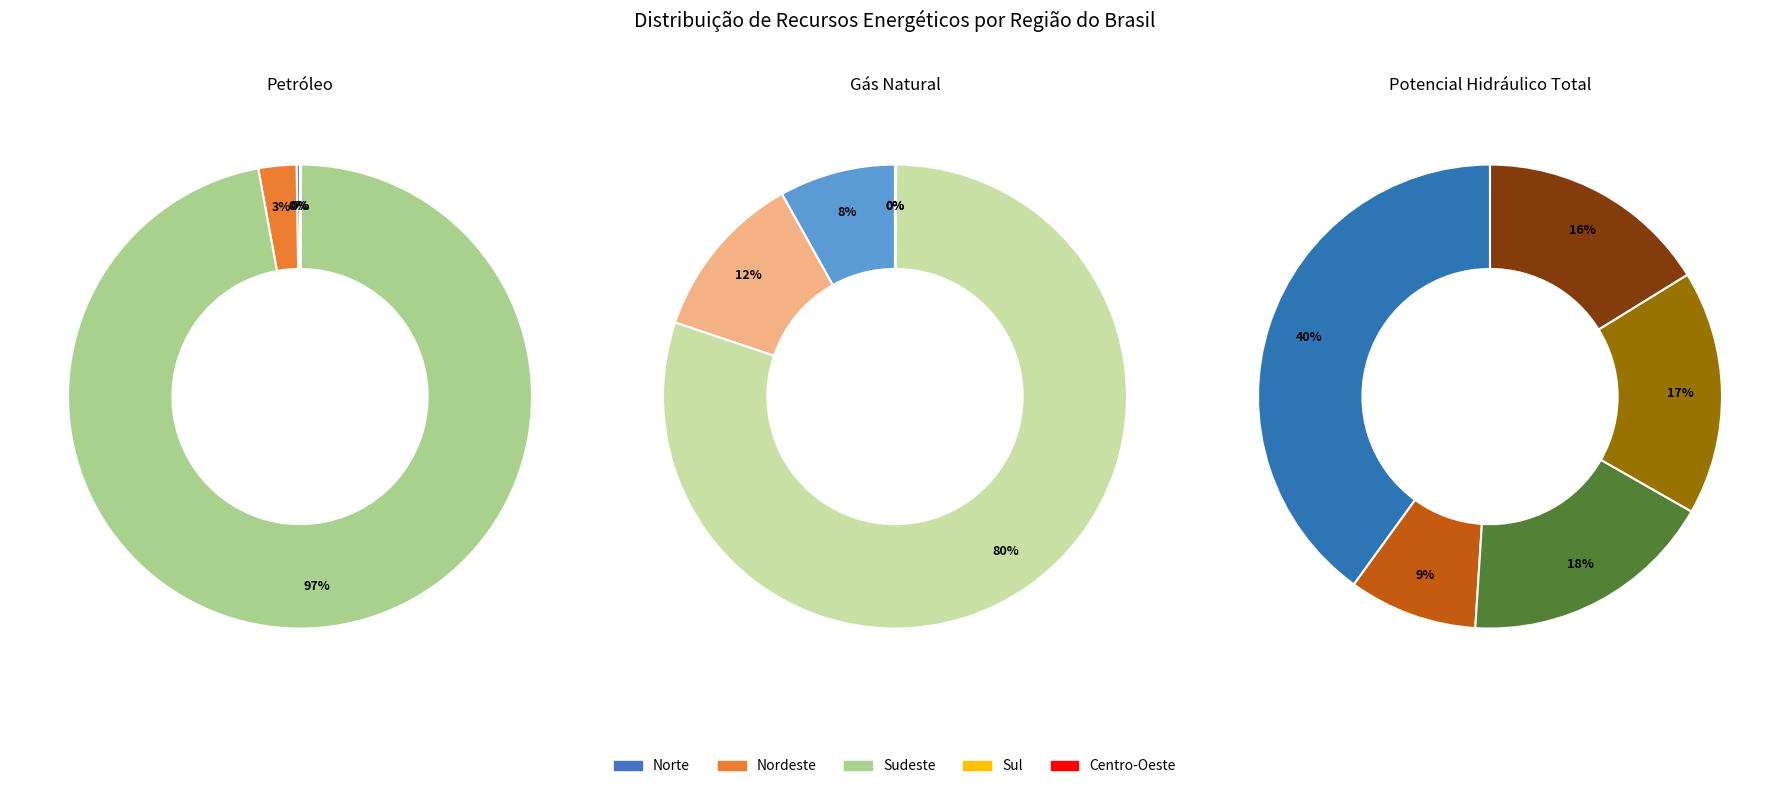

Which category accounts for the majority?

Sudeste